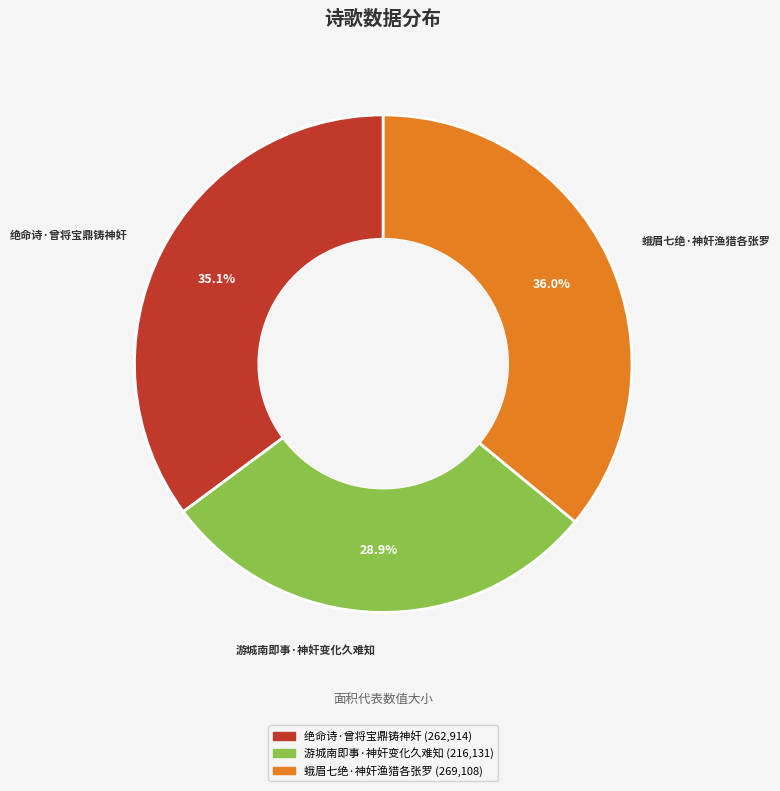

Which category has the smallest portion of the pie?

游城南即事·神奸变化久难知